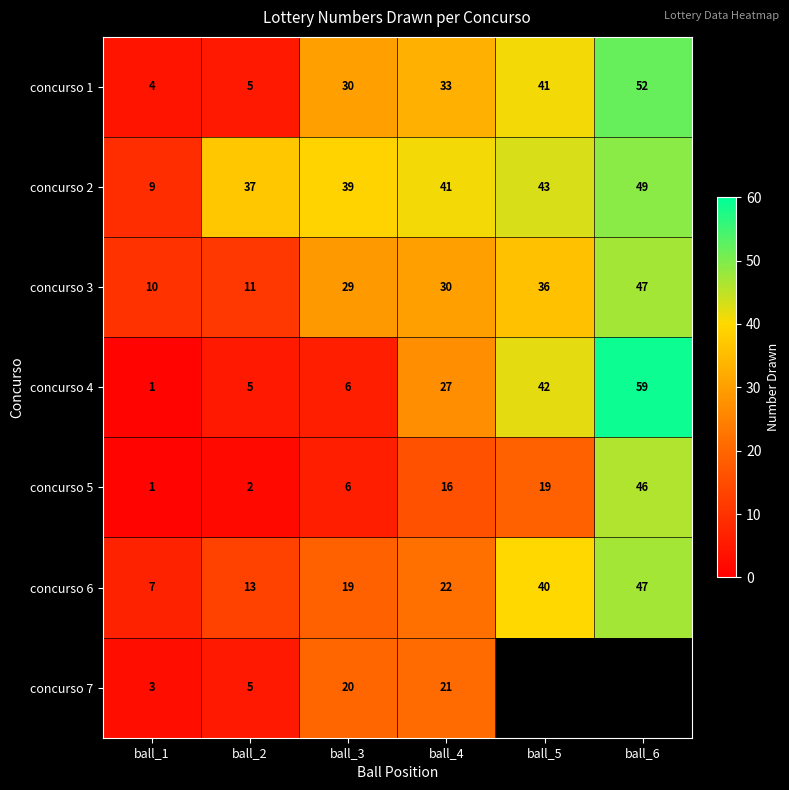

Between ball_2 and ball_4, which series saw the biggest shift?

concurso 1